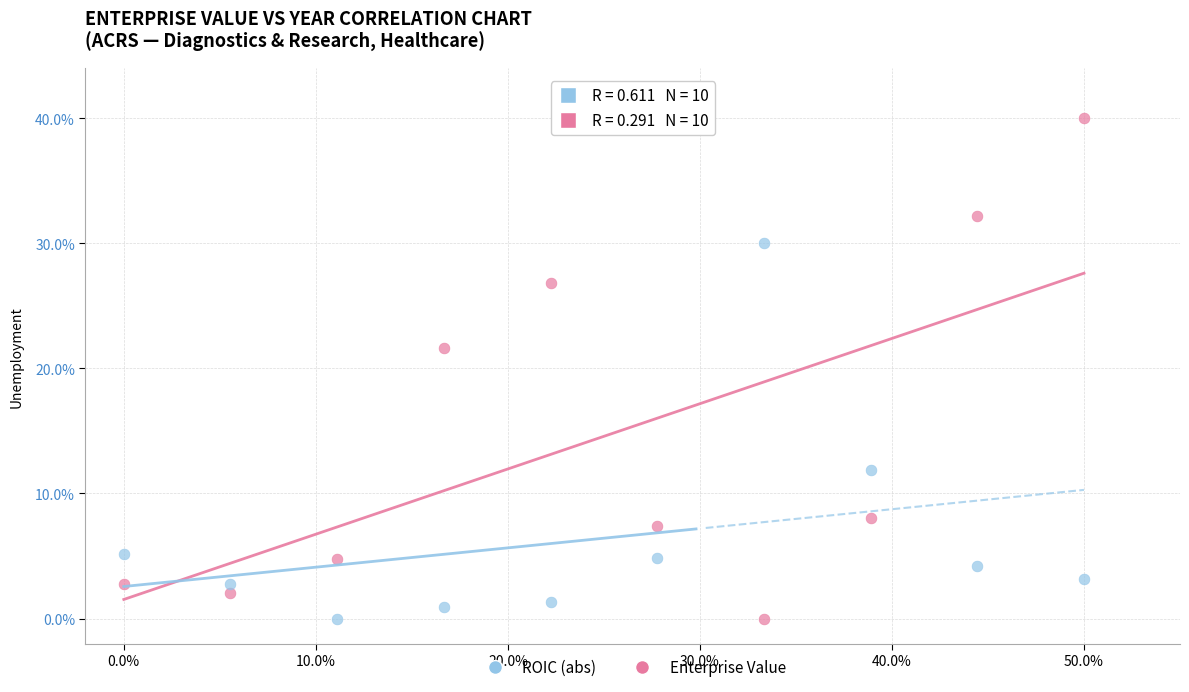

Which series has the widest spread of Y values?

Enterprise Value